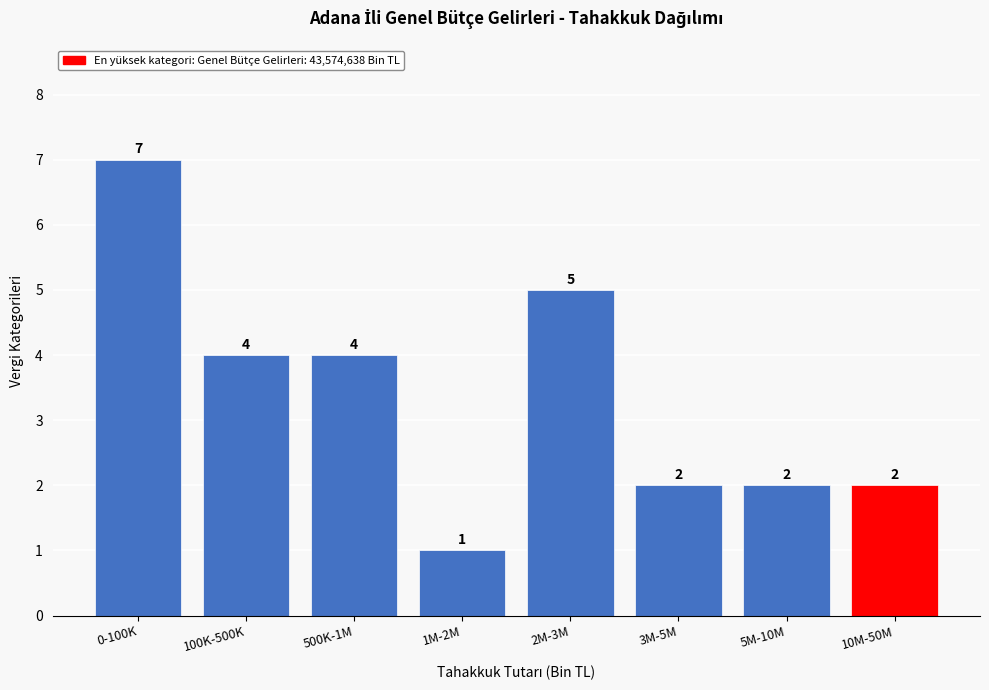

Reading right to left, list all the values displayed in this chart.

2	2	2	5	1	4	4	7